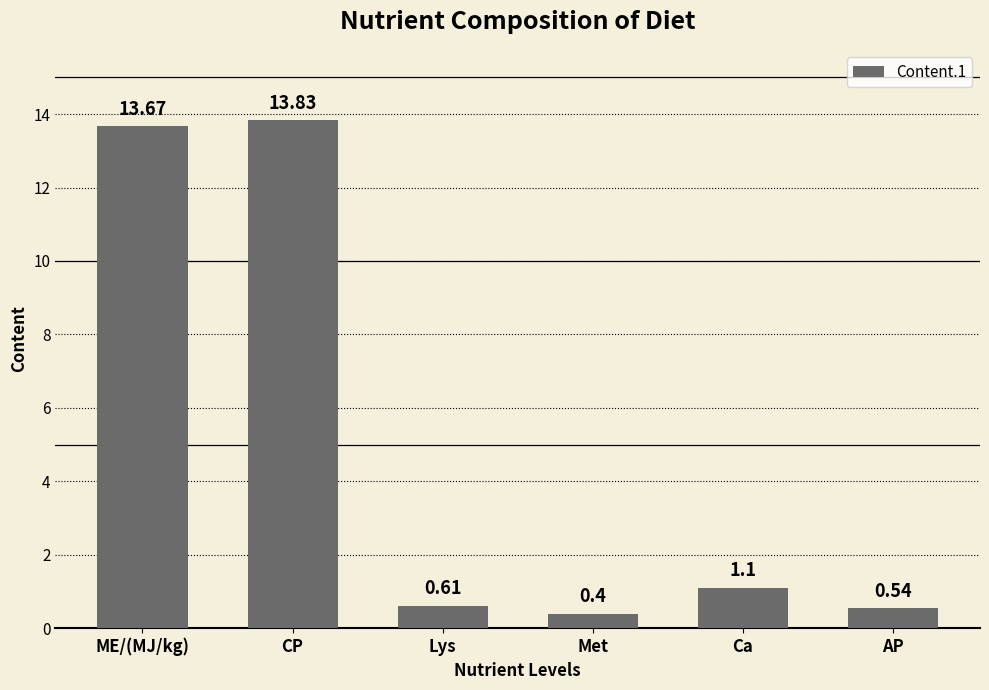

What is the greatest value displayed?

13.8